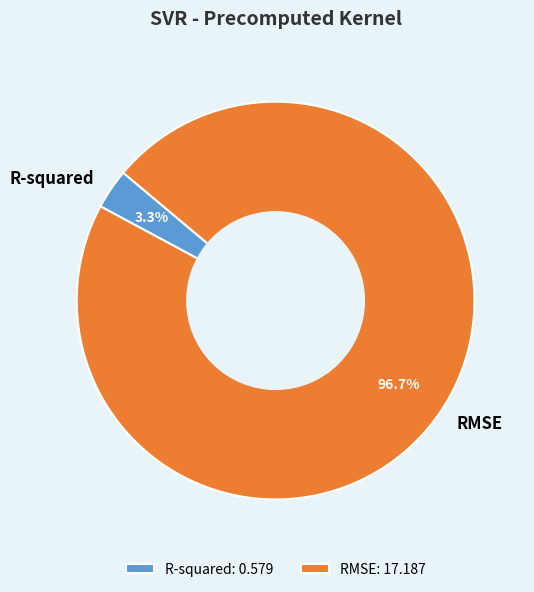

How much of the chart is everything except RMSE?

3.3%